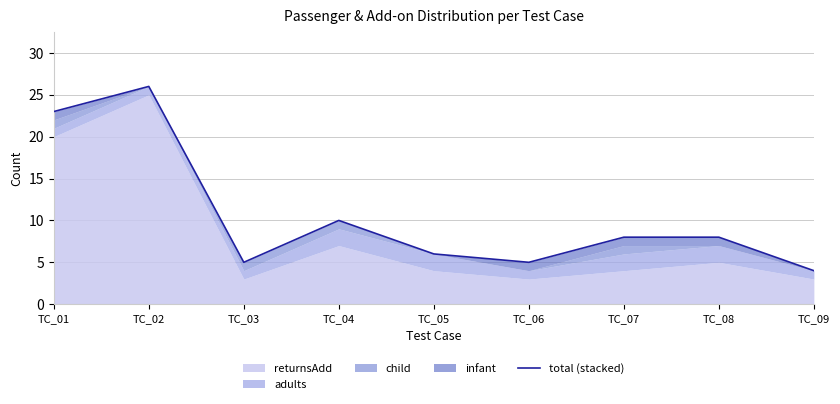

What is the difference between the second highest and second lowest values?

18